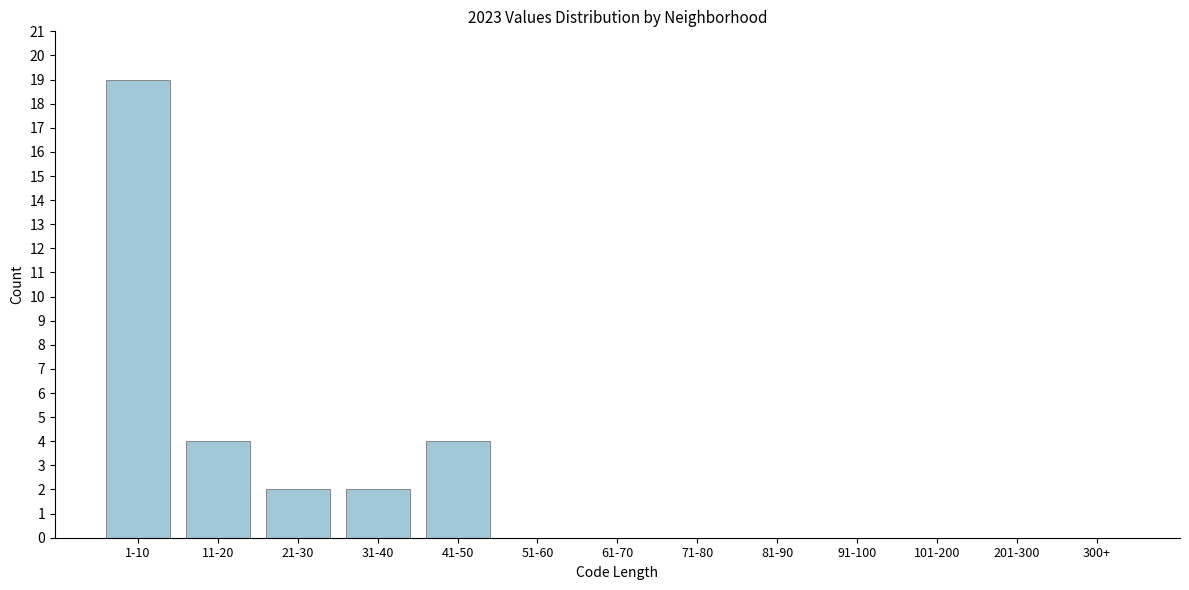

Reading left to right, extract all data points from this chart.

1-10=19	11-20=4	21-30=2	31-40=2	41-50=4	51-60=0	61-70=0	71-80=0	81-90=0	91-100=0	101-200=0	201-300=0	300+=0